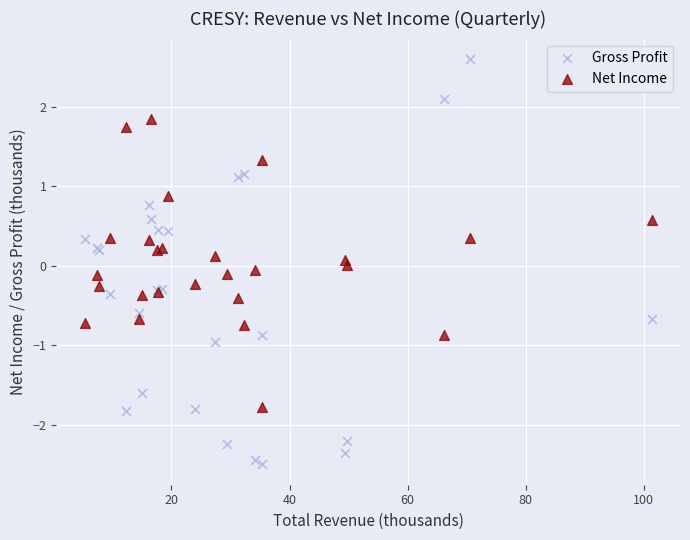

Which series reaches the minimum Y coordinate?

Gross Profit